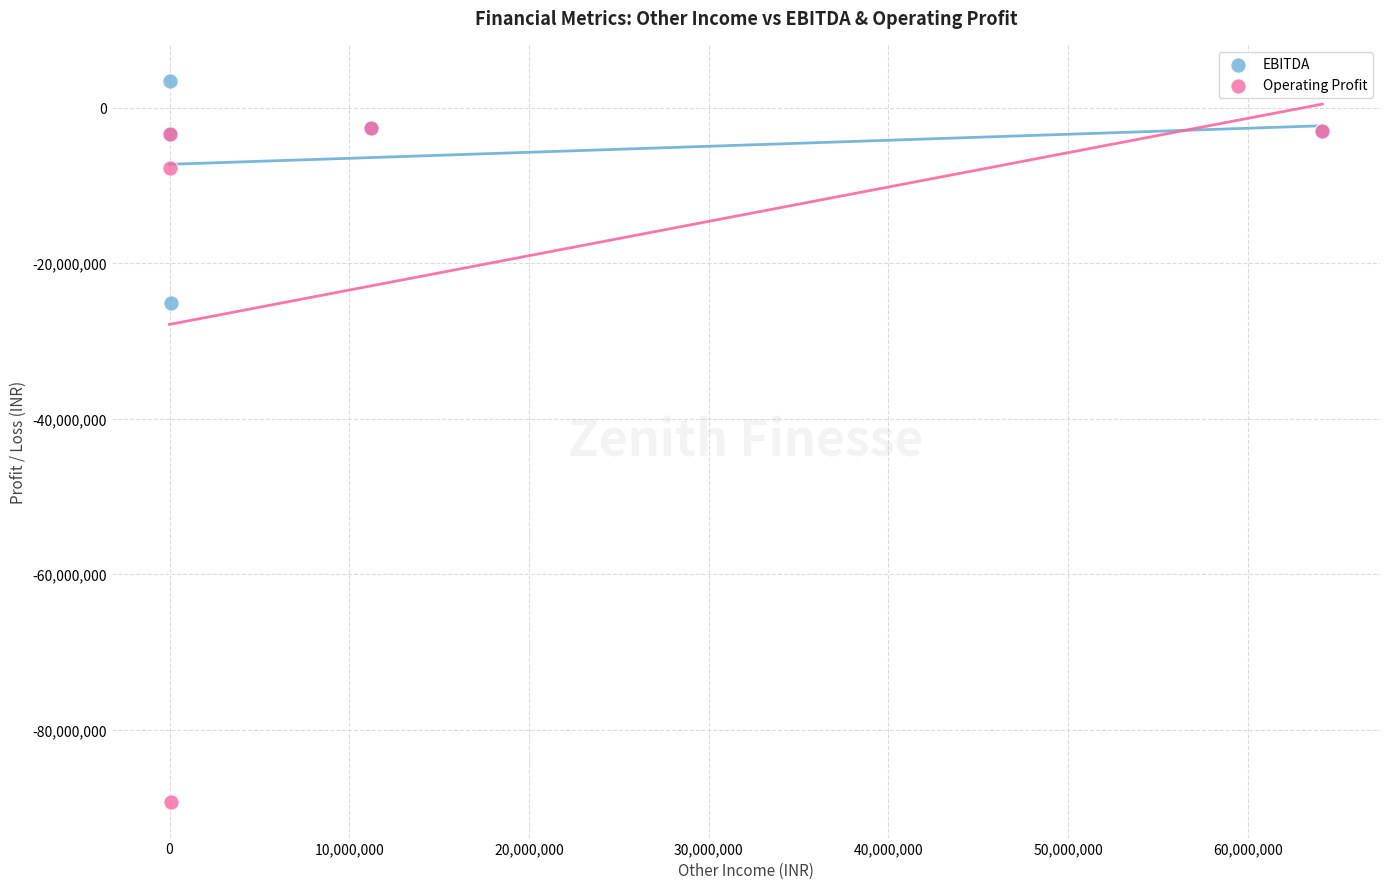

In the Operating Profit series, what Y value is closest to -45935775?

-7772272.3